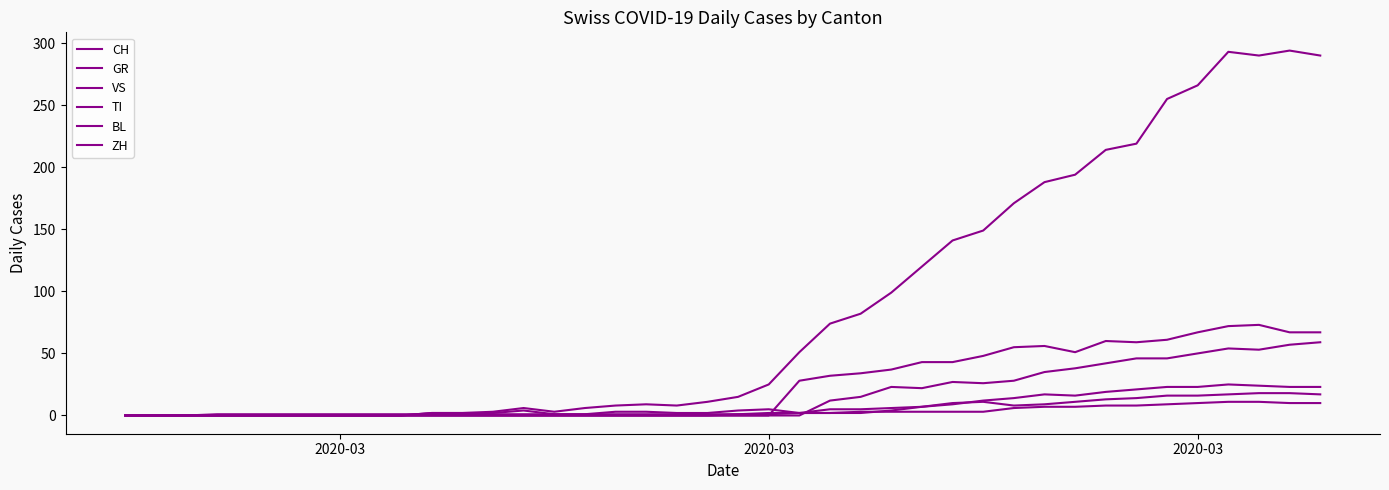

How many lines are shown in the chart?

6